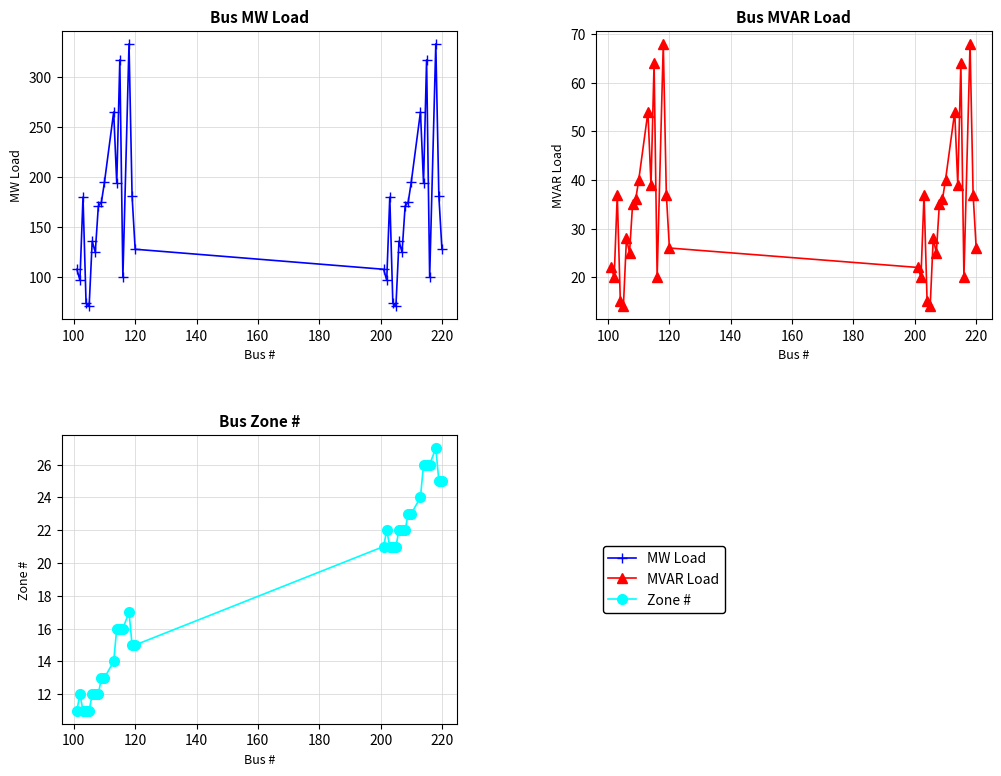

How many data points in MVAR Load are above 35?

16